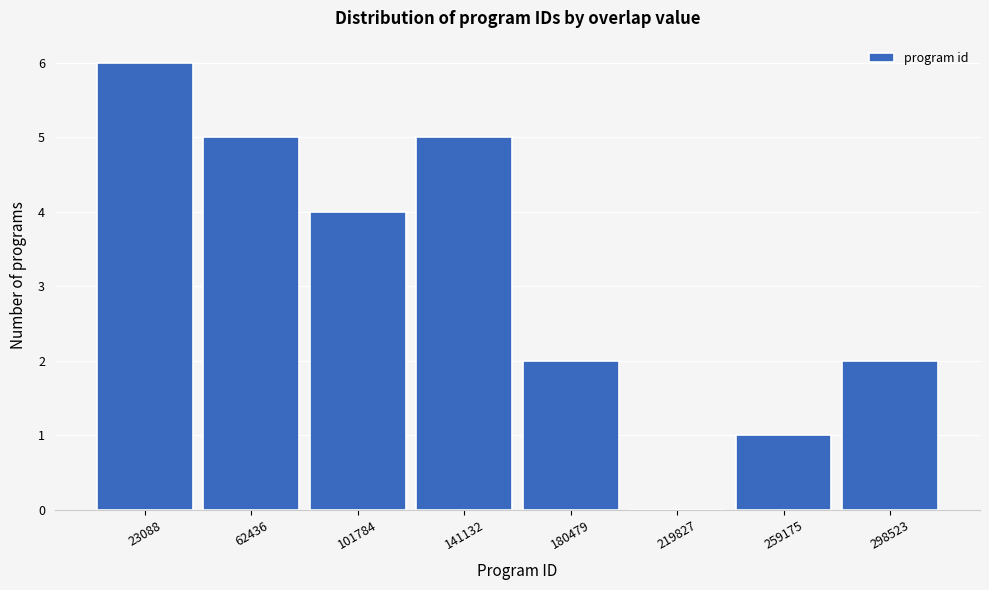

Which range on the x-axis has the tallest bar?

5000 to 45000